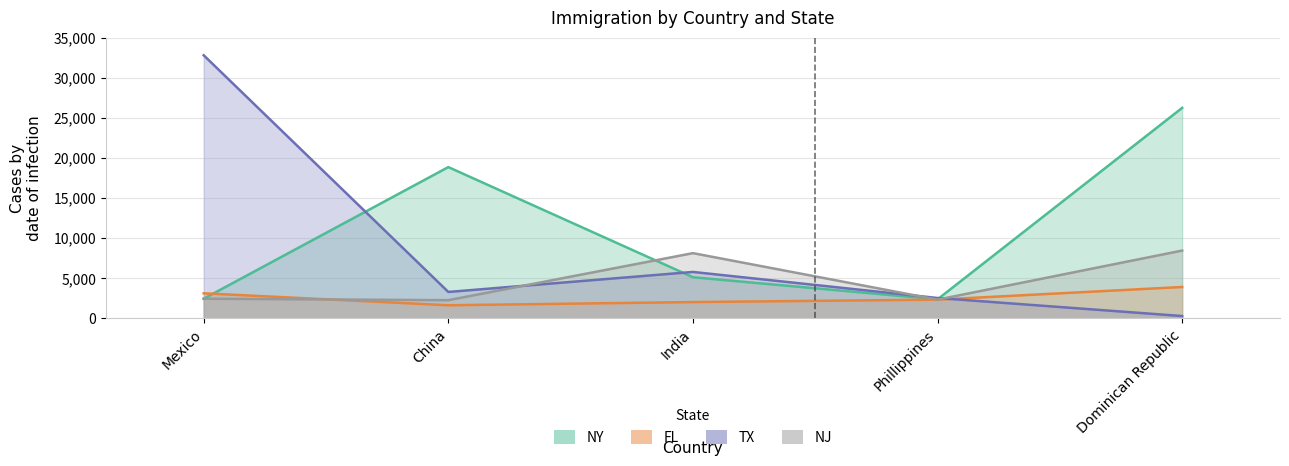

Where is NY nearest to the value 14305?

China